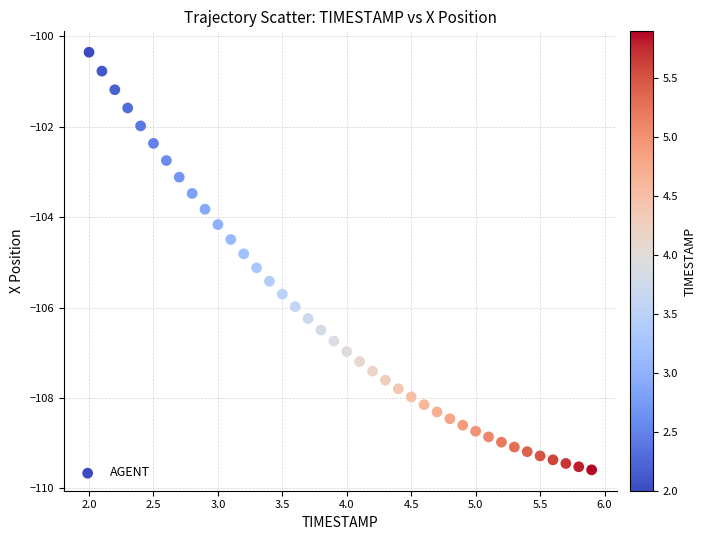

What is the range of Y values (max minus min)?

9.2